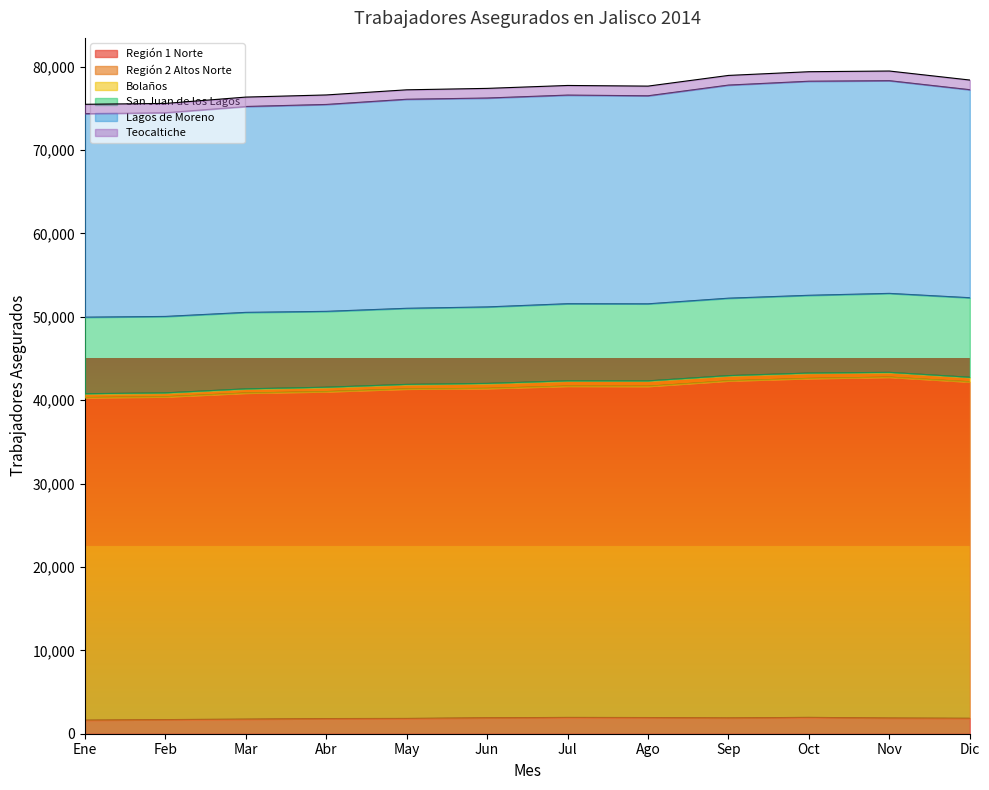

How many interior local peaks does the Lagos de Moreno series have?

2